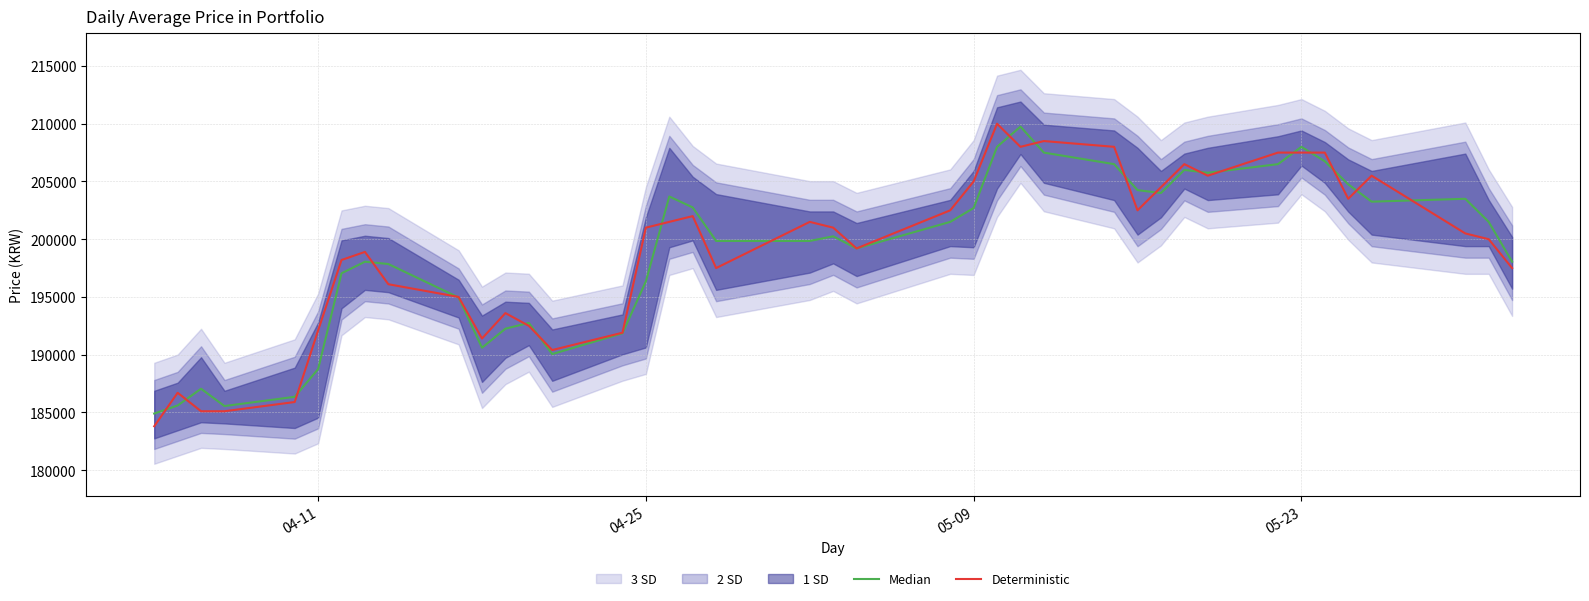

What is the maximum value for Deterministic?

210000